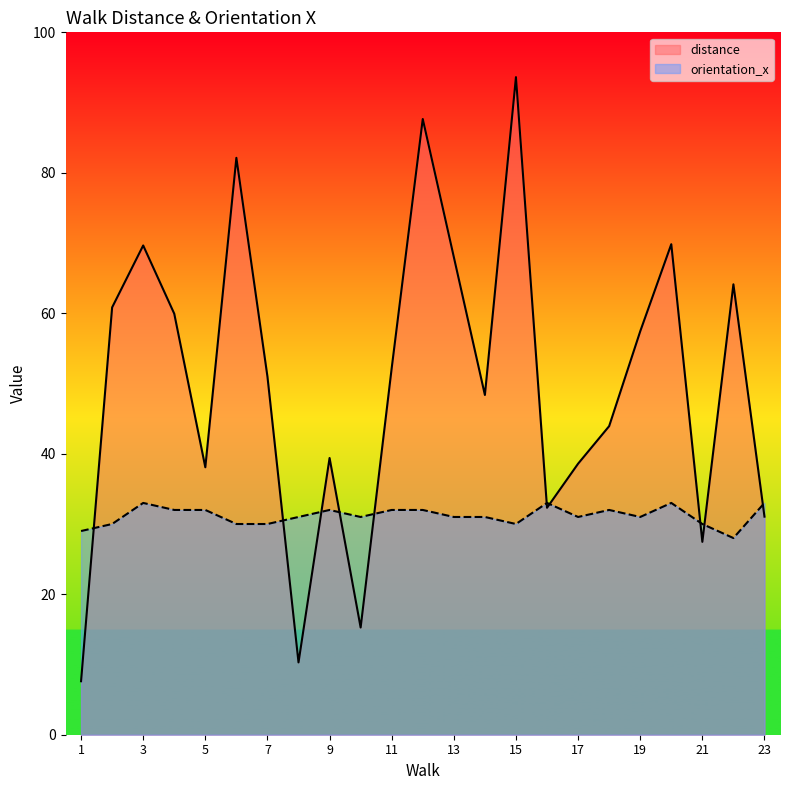

How many interior local peaks does the orientation_x series have?

5